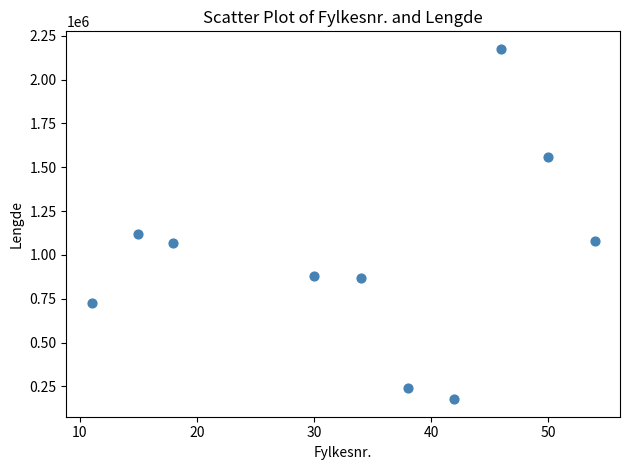

What is the range of Y values (max minus min)?

1998358.5